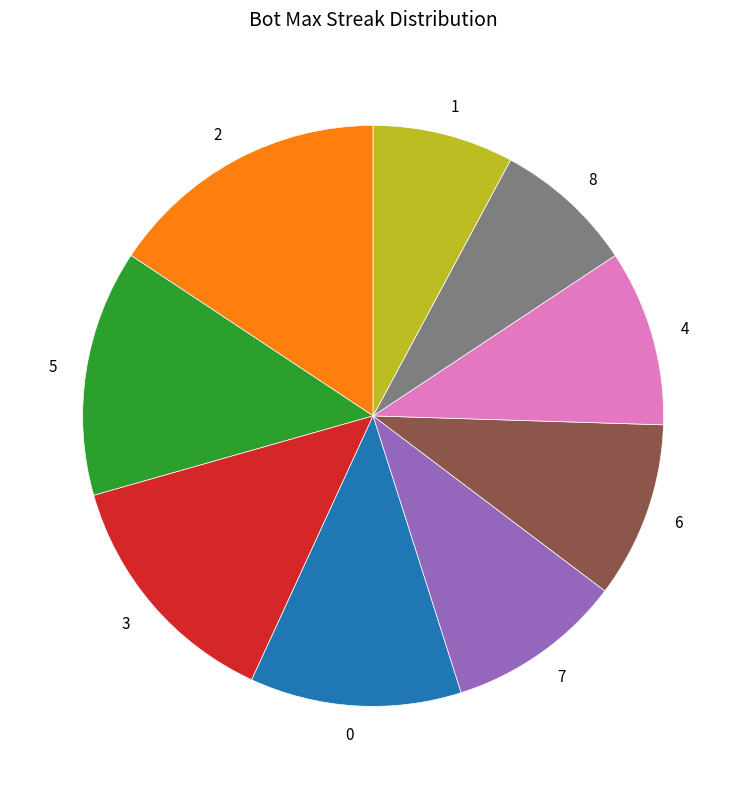

Is there a majority slice in this chart?

No